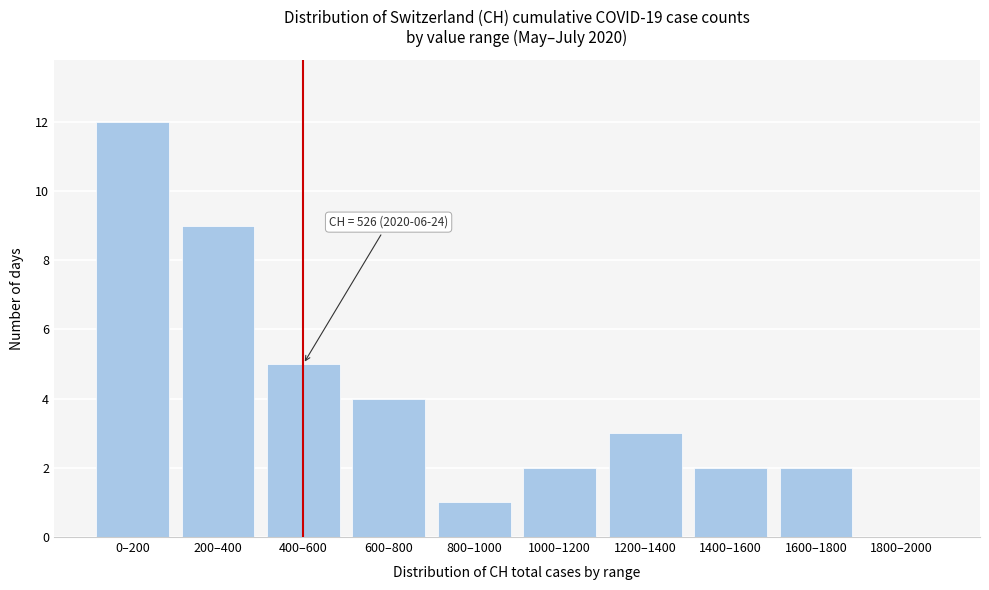

Reading right to left, what are all the values shown in this chart?

1800–2000=0	1600–1800=2	1400–1600=2	1200–1400=3	1000–1200=2	800–1000=1	600–800=4	400–600=5	200–400=9	0–200=12